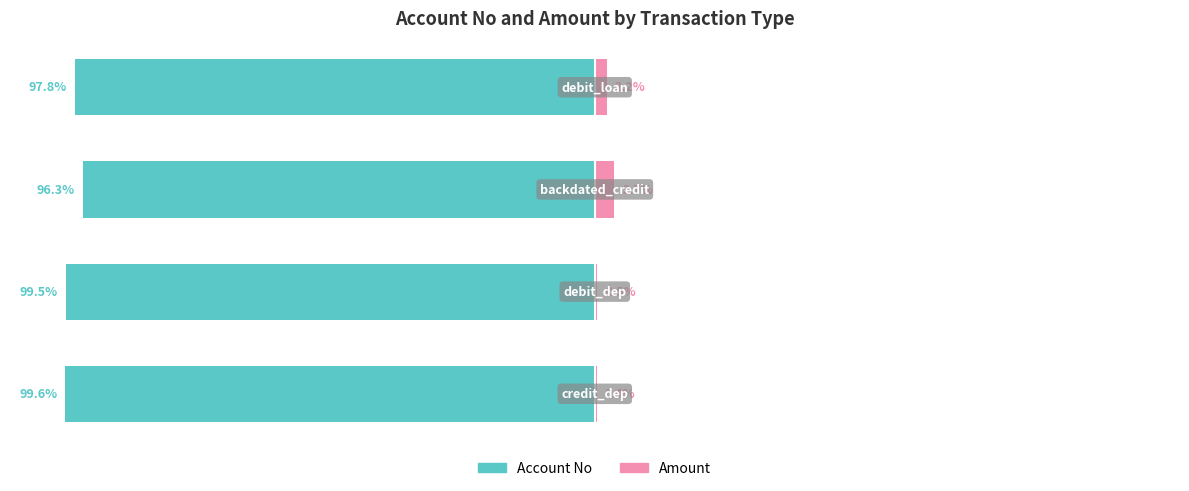

Reading left to right, extract all data points from this chart.

Account No: -99.6	-99.5	-96.3	-97.8
Amount: 0.4	0.5	3.7	2.2